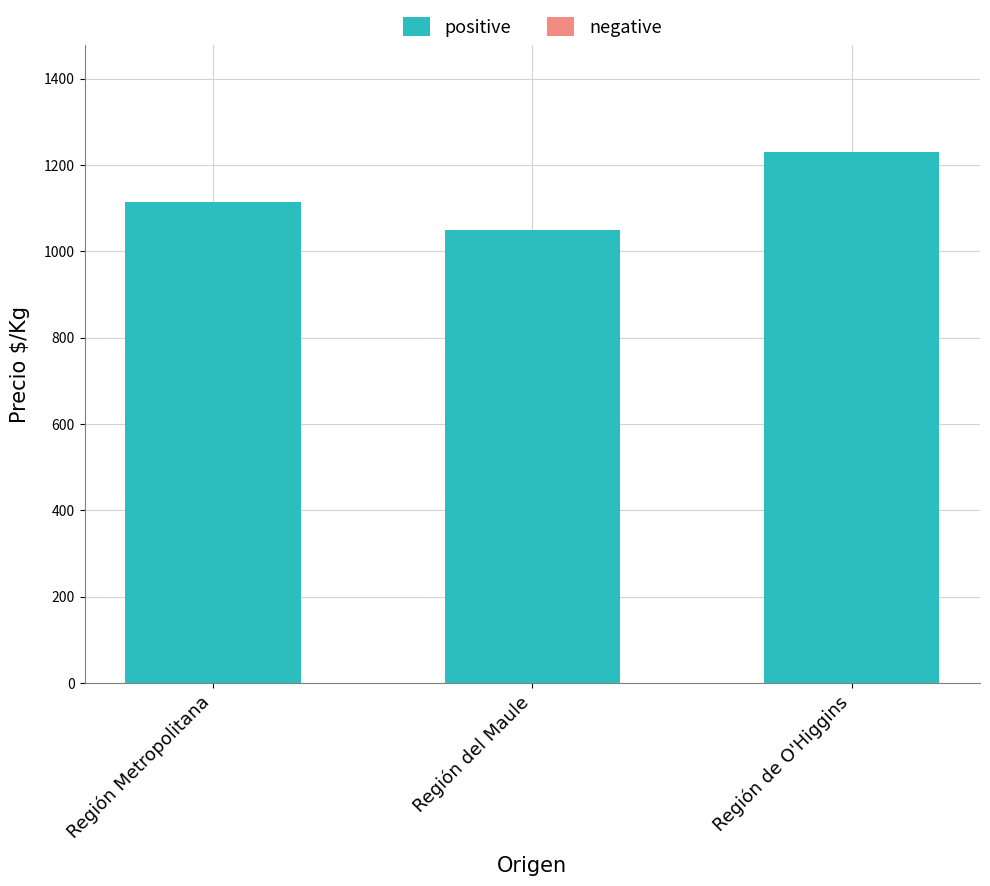

Rank the categories by value from highest to lowest.

Región de O'Higgins, Región Metropolitana, Región del Maule